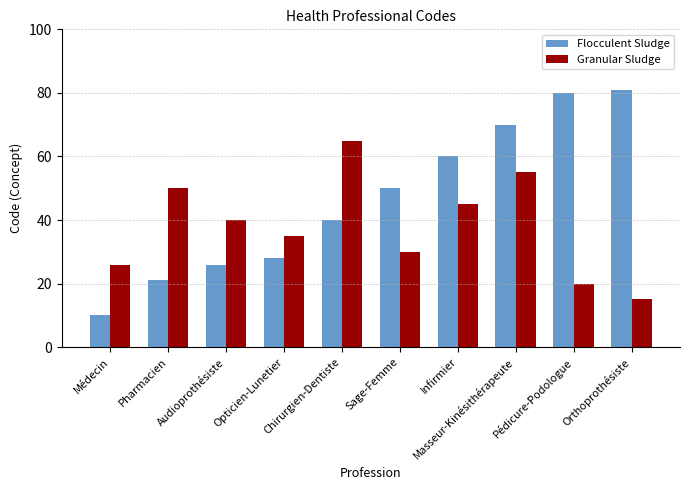

What is the minimum value shown in the chart?

10